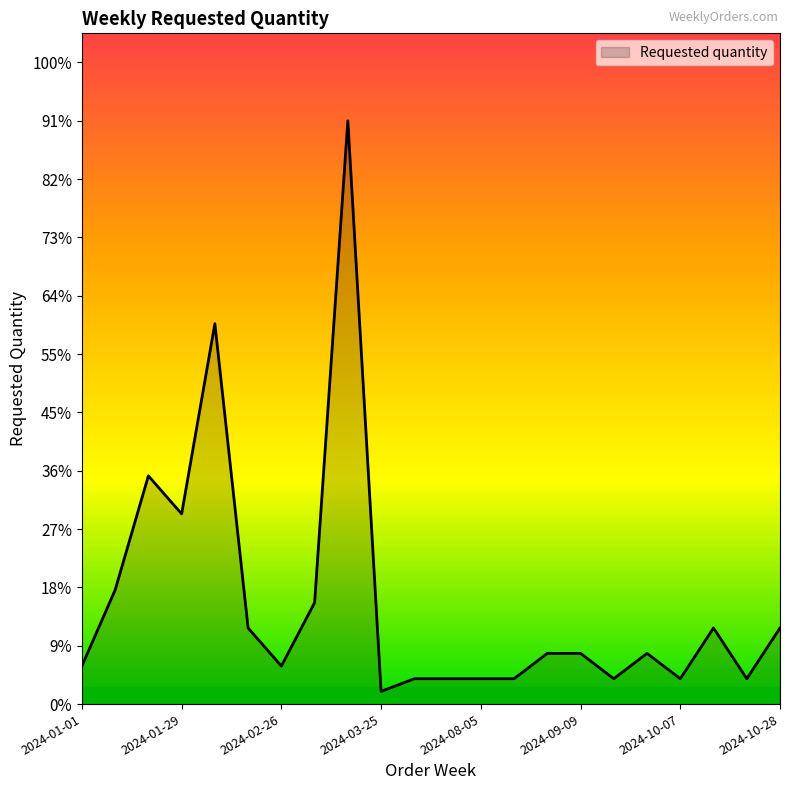

At which label does the data first exceed 24?

2024-01-29